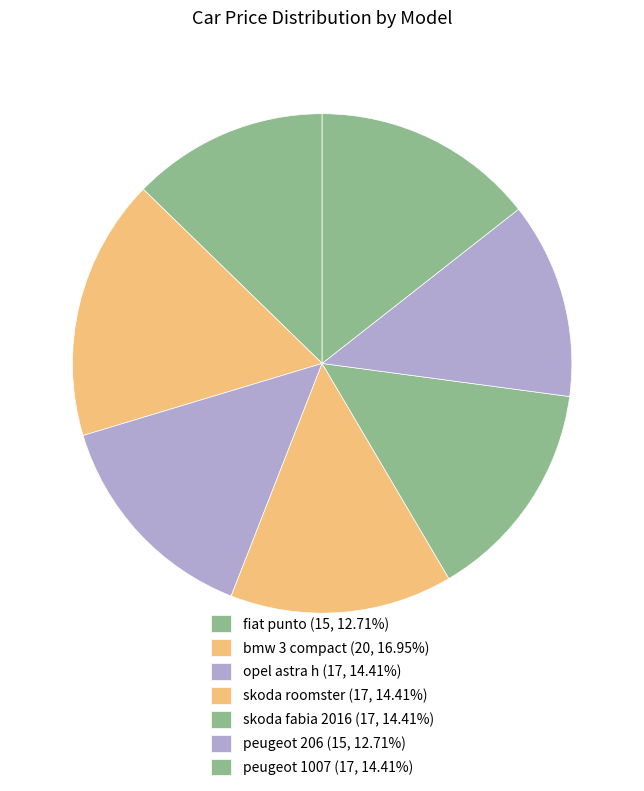

To the nearest percent, what is the combined percentage of skoda roomster and fiat punto?

27%